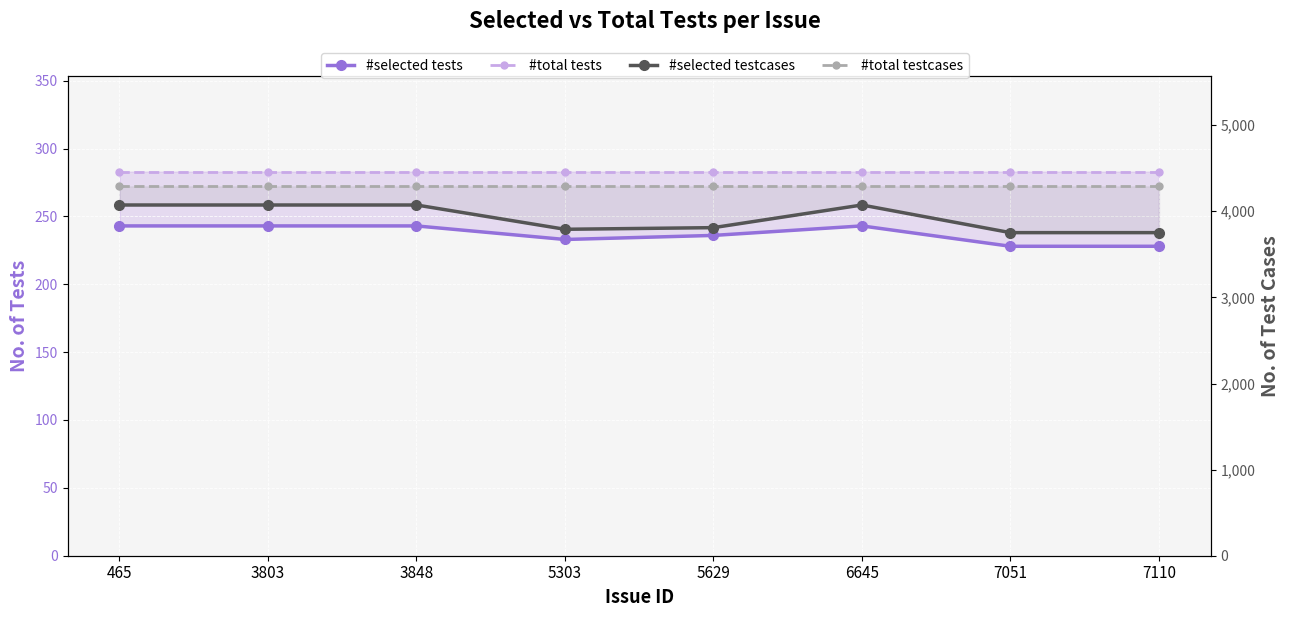

What is the sum of all #selected testcases values?

31397